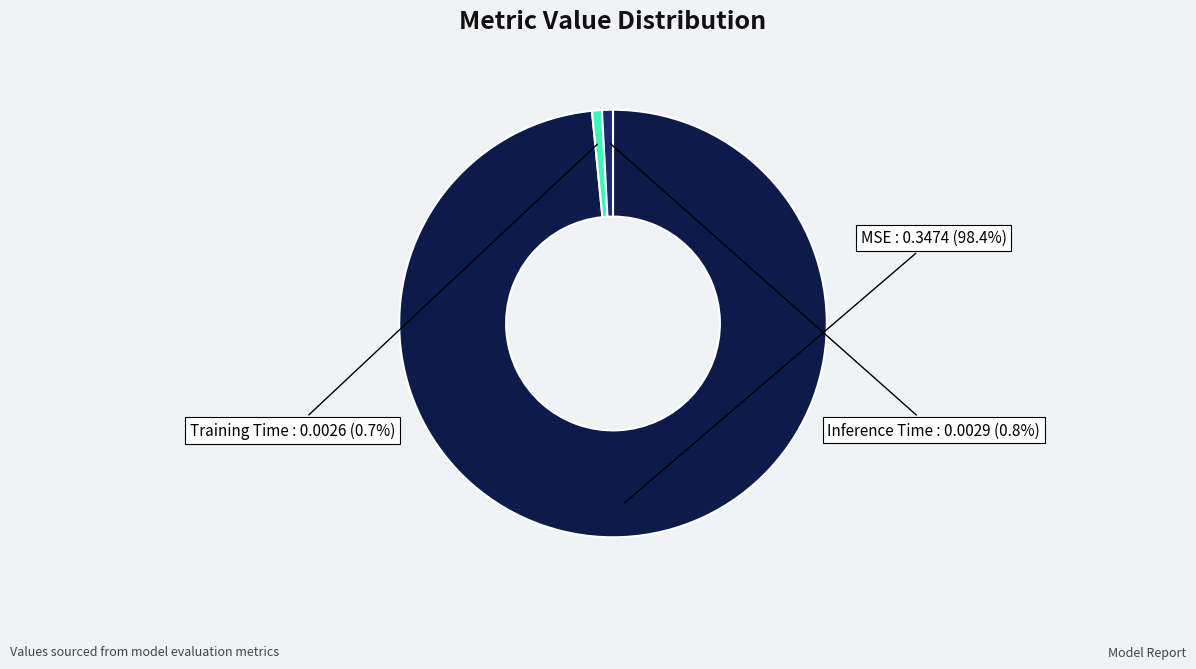

What is the largest slice in the pie chart?

MSE